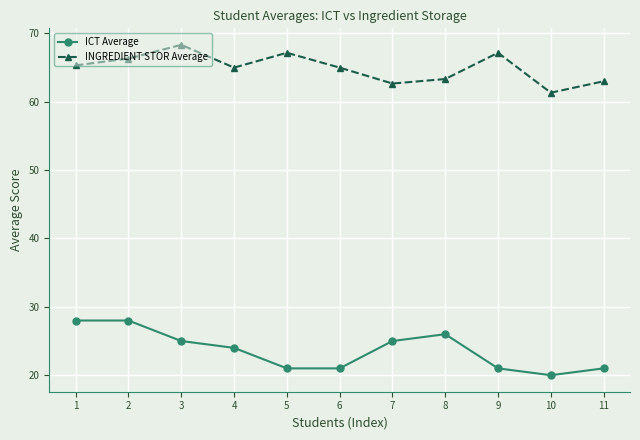

What is the value of the INGREDIENT STOR Average point at the 5th from the left?

67.2